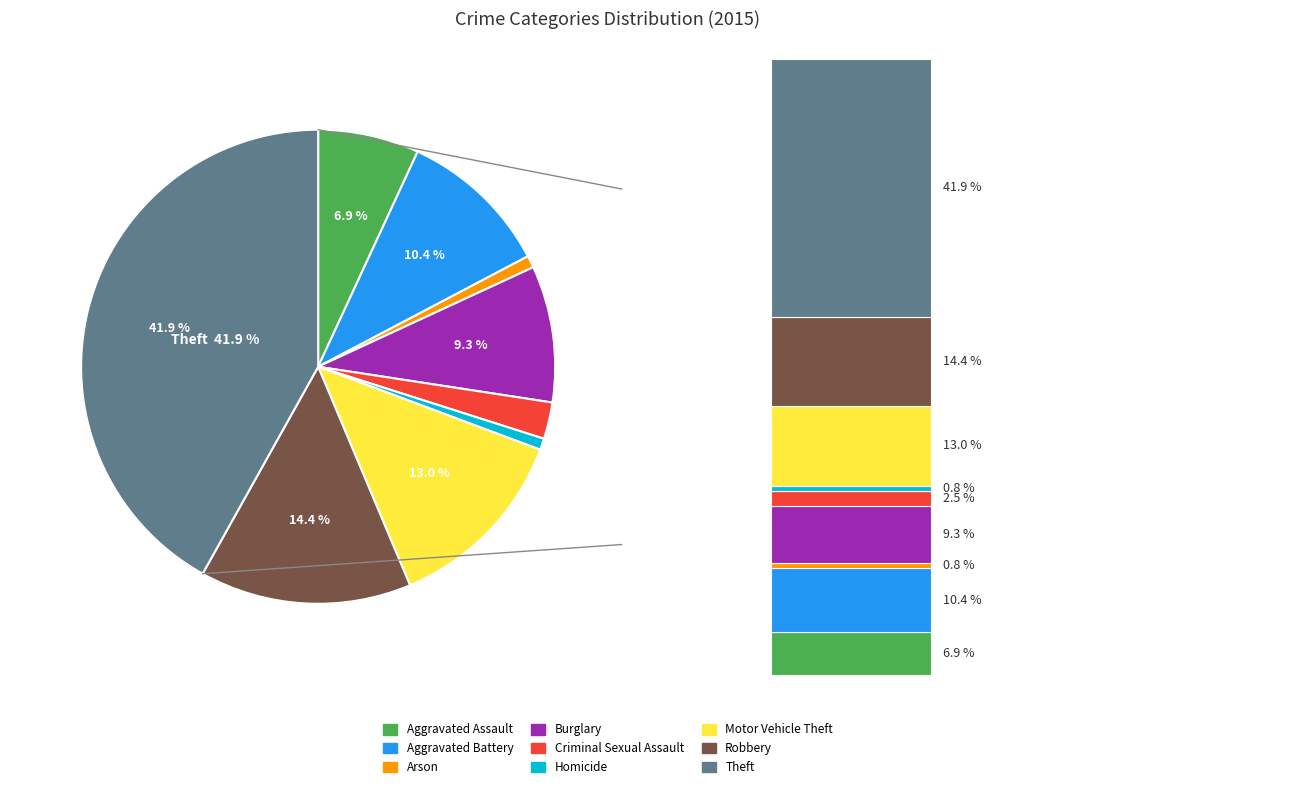

Count the number of slices in the pie.

9